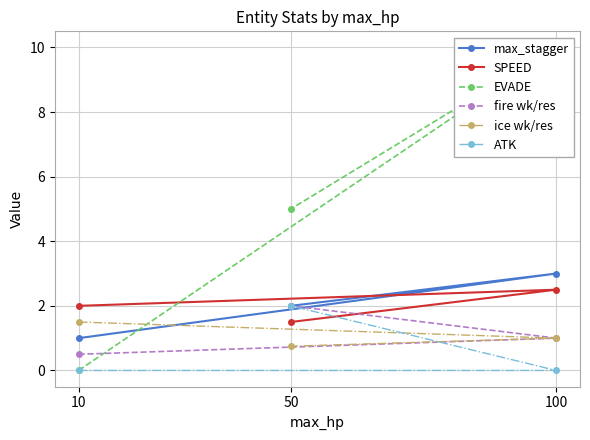

What is the difference between the maximum and minimum values in the EVADE series?

10.0